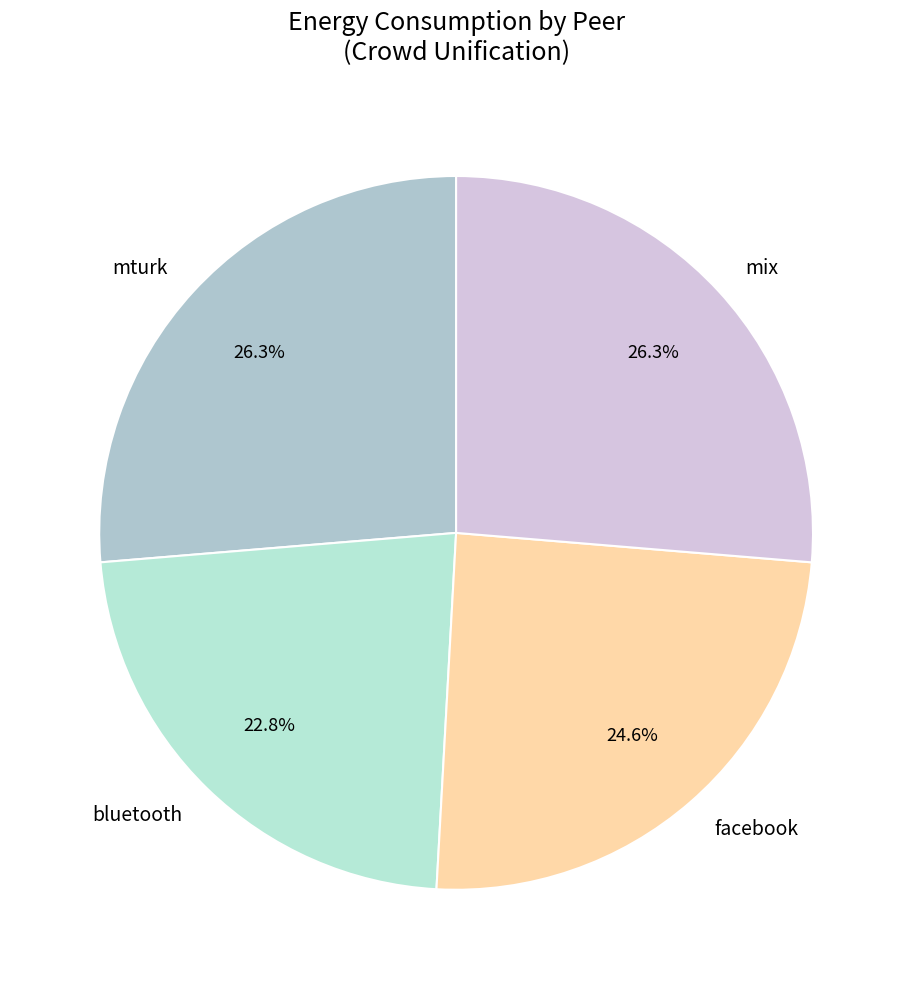

How many segments does this pie chart have?

4